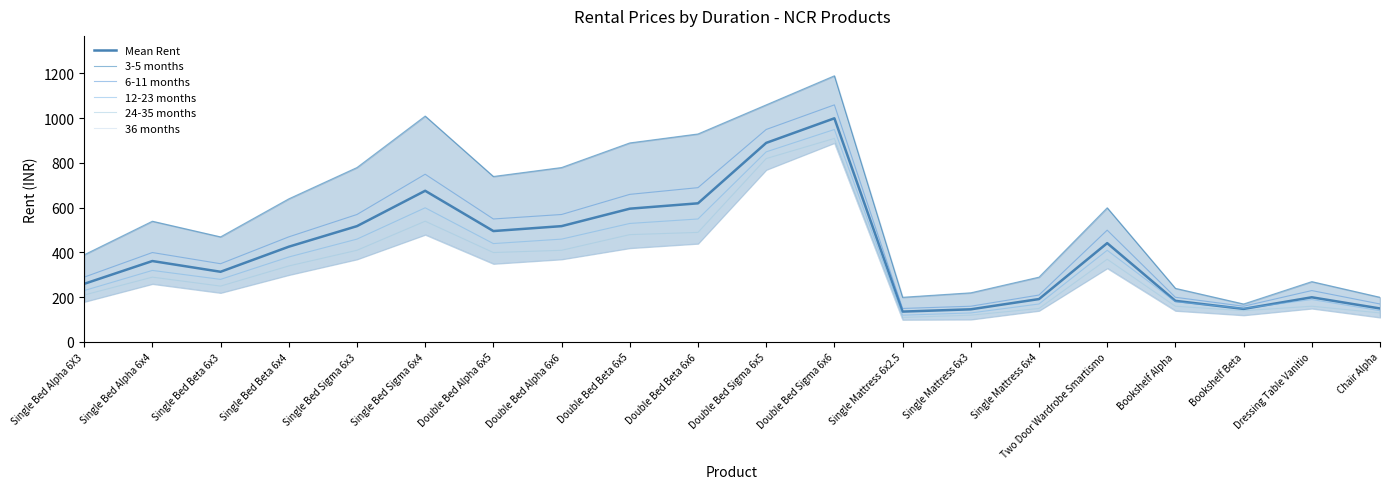

What is the total value across all series at Single Mattress 6x3?

871.2